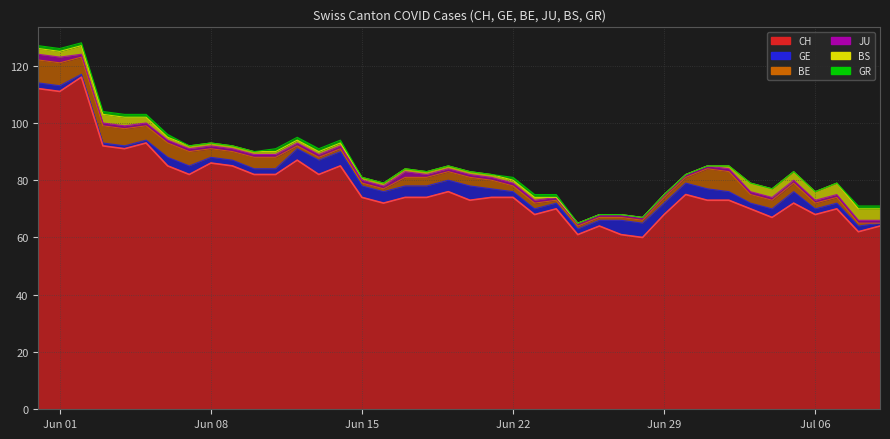

Count the BE values in the range 1 to 5.

32